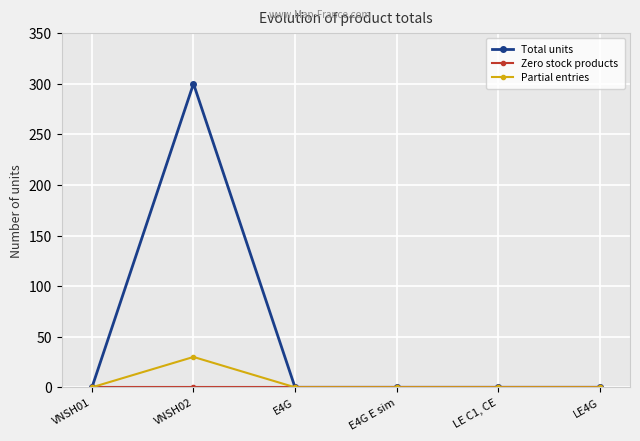

What is the label of the 3rd point from the left?

E4G